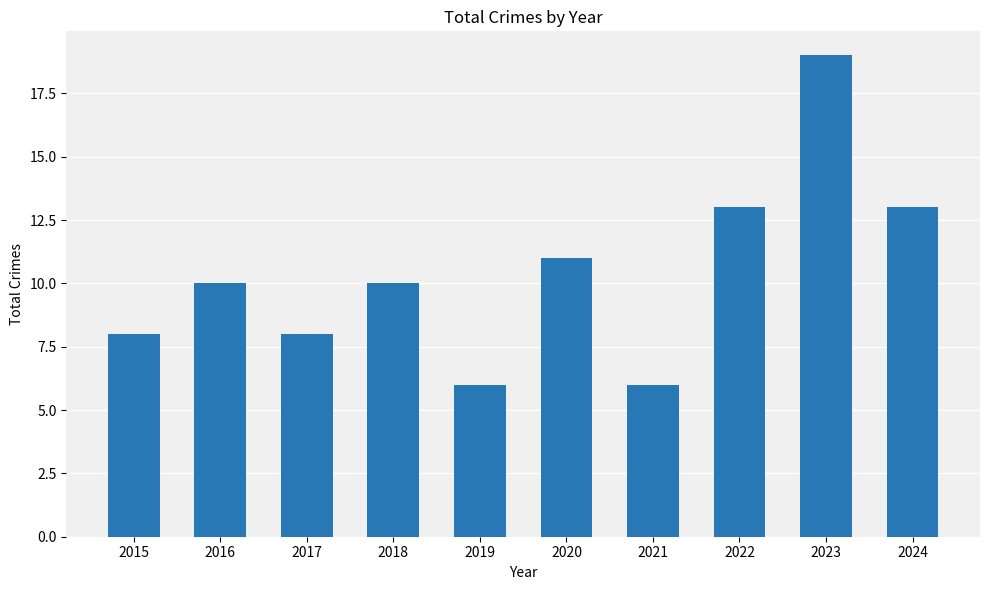

What is the difference between the values at 2016 and 2022?

3